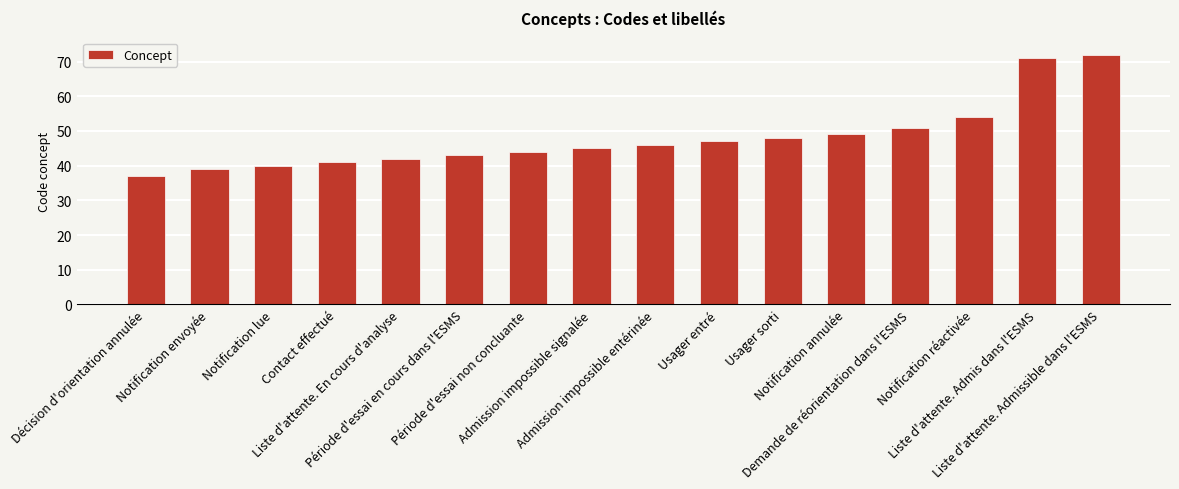

The value at Liste d'attente. Admissible dans l'ESMS is 72. True or false?

True